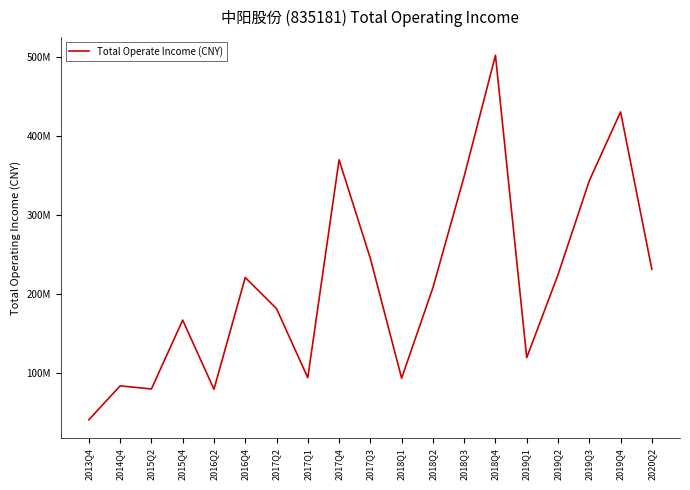

What is the change in value from 2017Q4 to 2018Q2?

-161965741.6